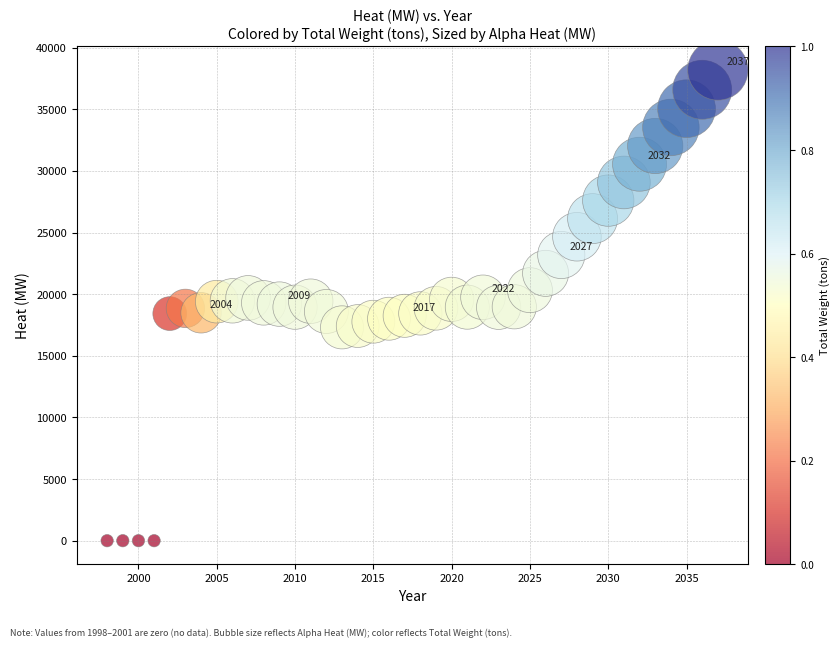

What is the range of X values (max minus min)?

39.0